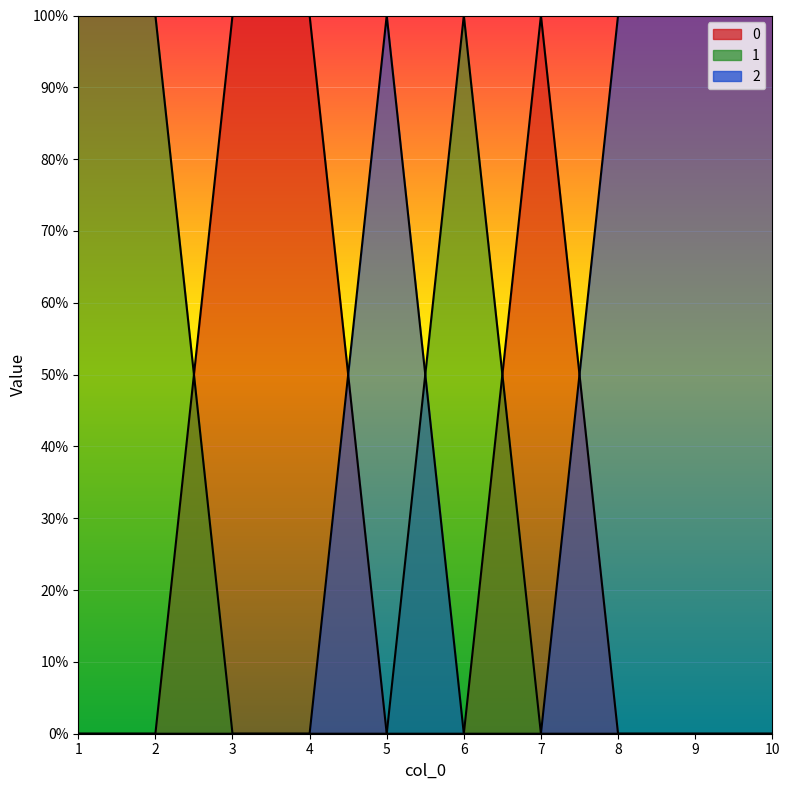

The 0 series shows 0 at 6. True or false?

True